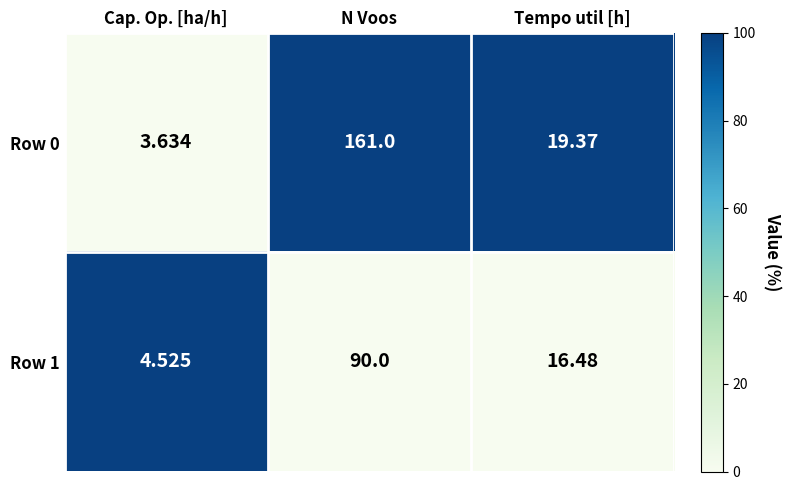

At which category is the sum across all series the highest?

N Voos